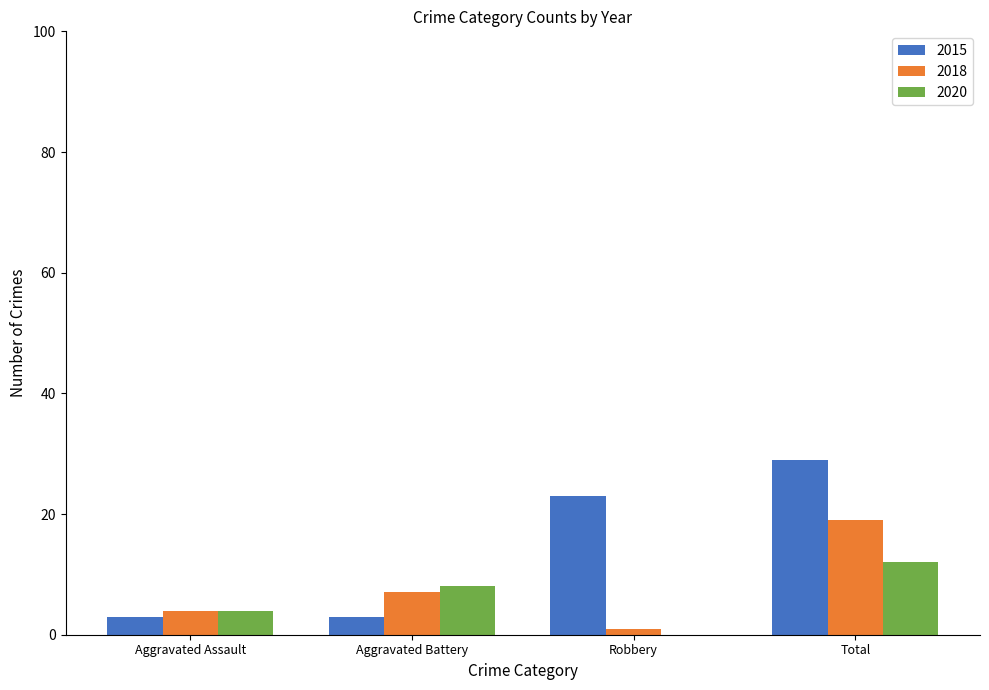

What is the average value of the 2018 series?

8